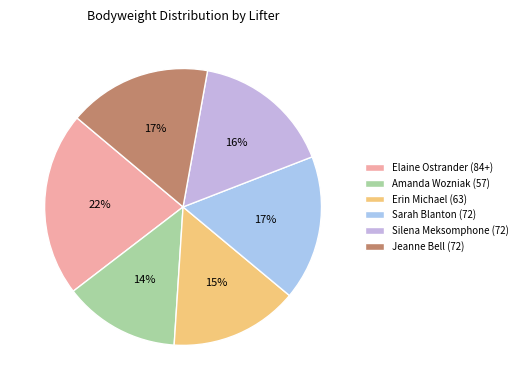

Is Sarah Blanton (72) the majority of the pie?

No